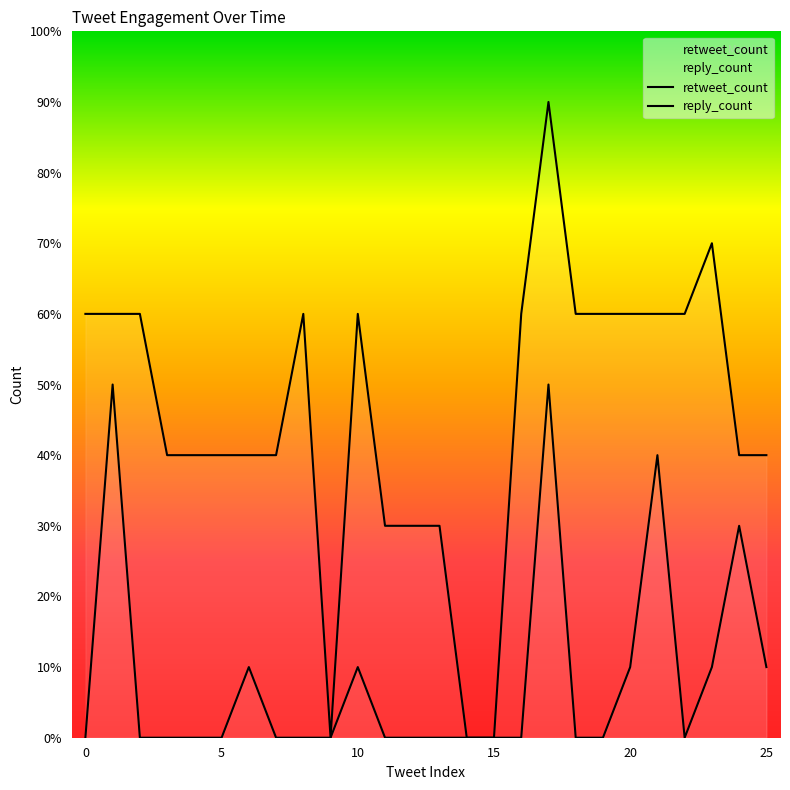

Between 2 and 7, which series saw the biggest shift?

reply_count